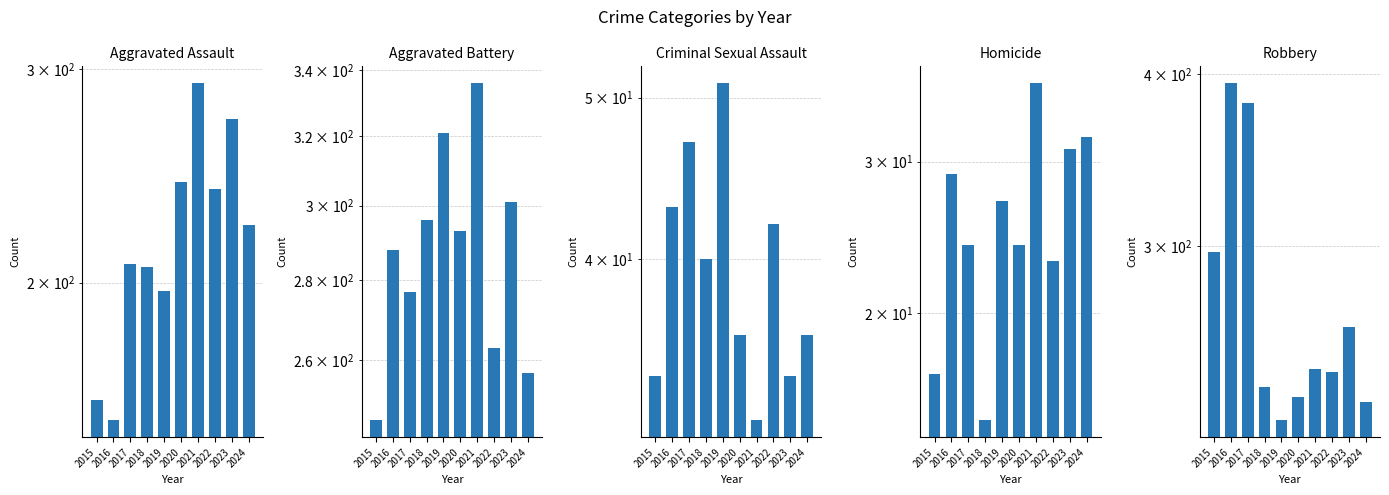

How many values in the Aggravated Assault series exceed 223?

4